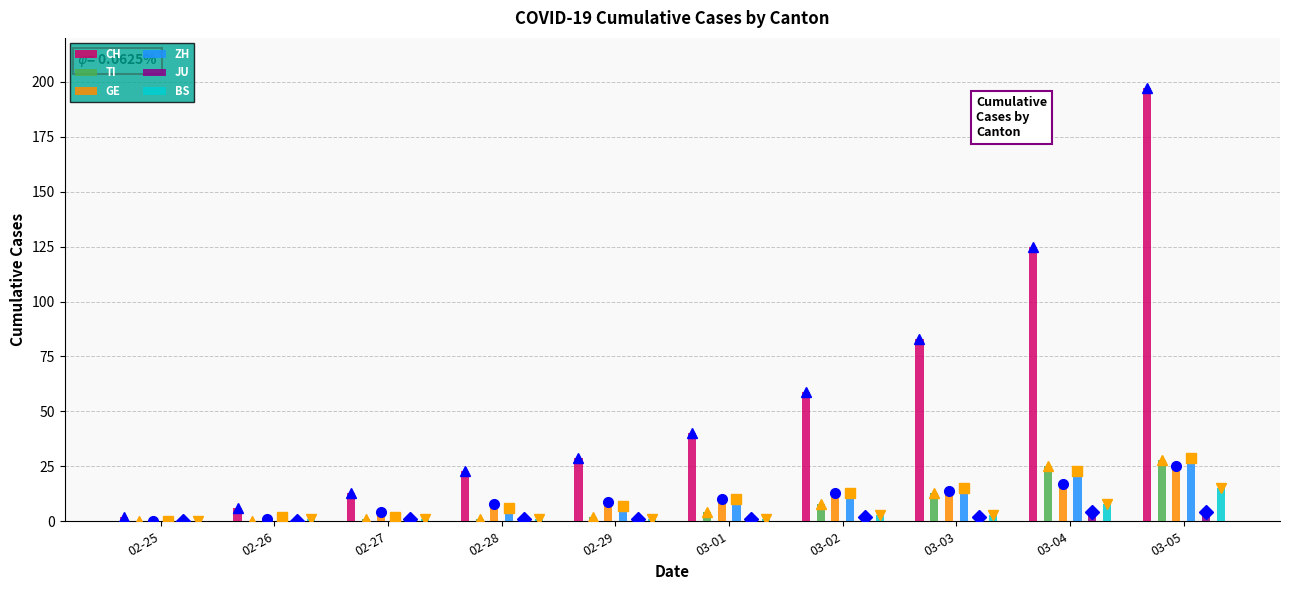

What is the maximum value for JU?

4